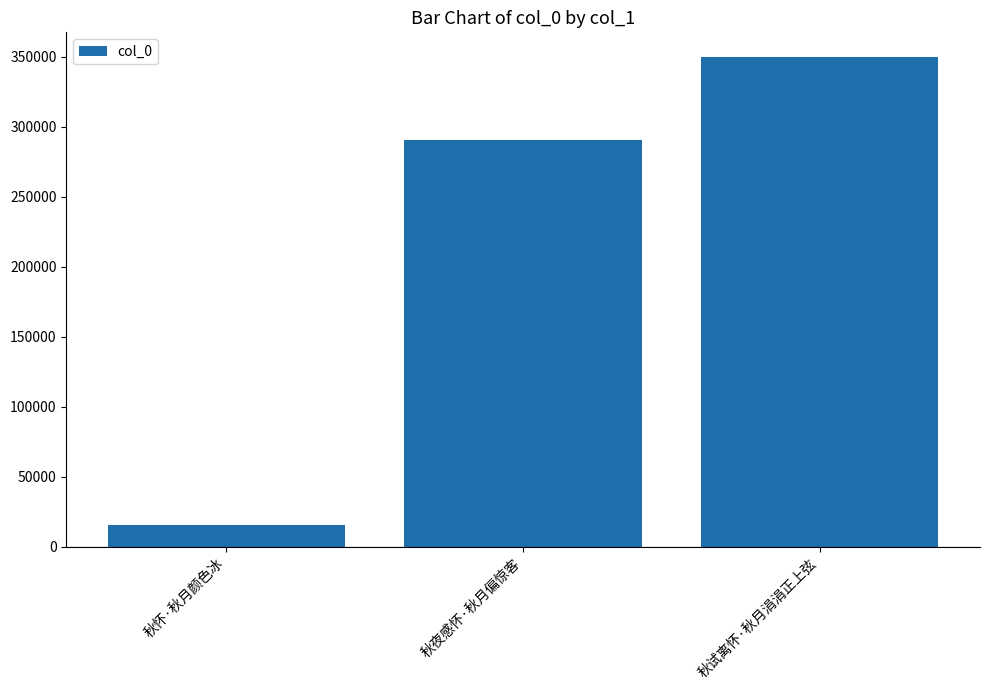

What is the label of the 1st bar from the left?

秋怀·秋月颜色冰